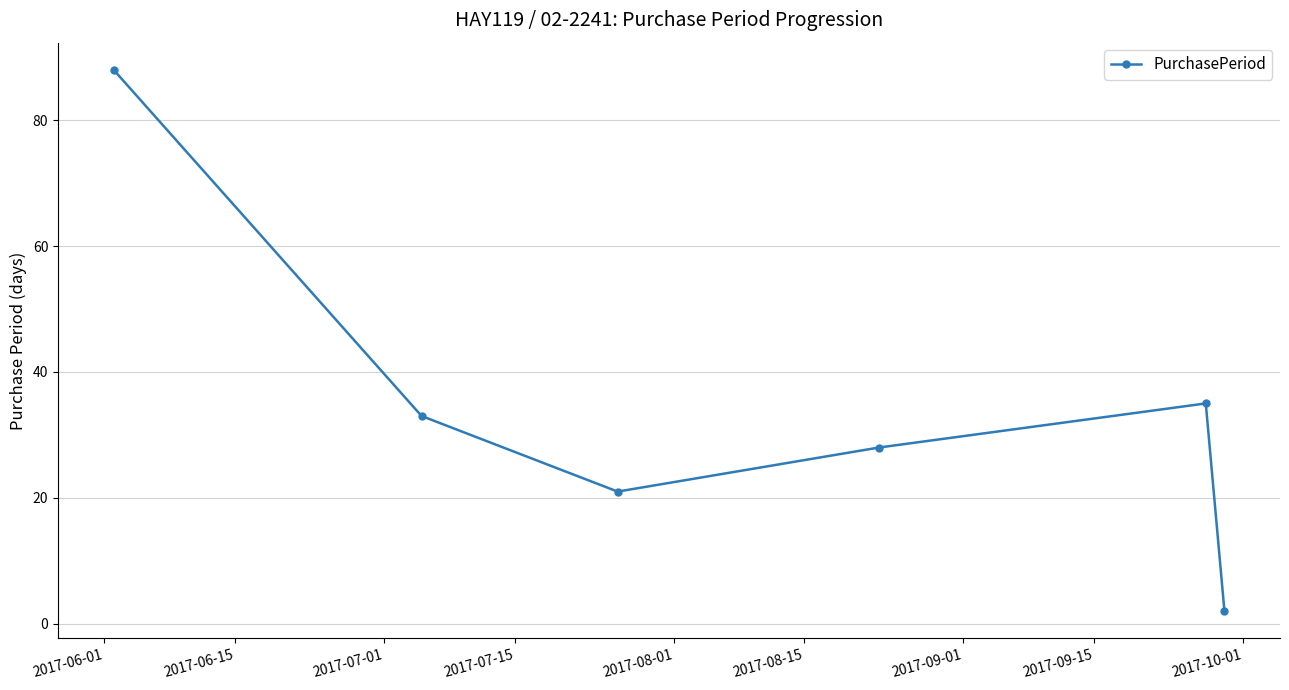

What is the difference between the second highest and minimum values?

33